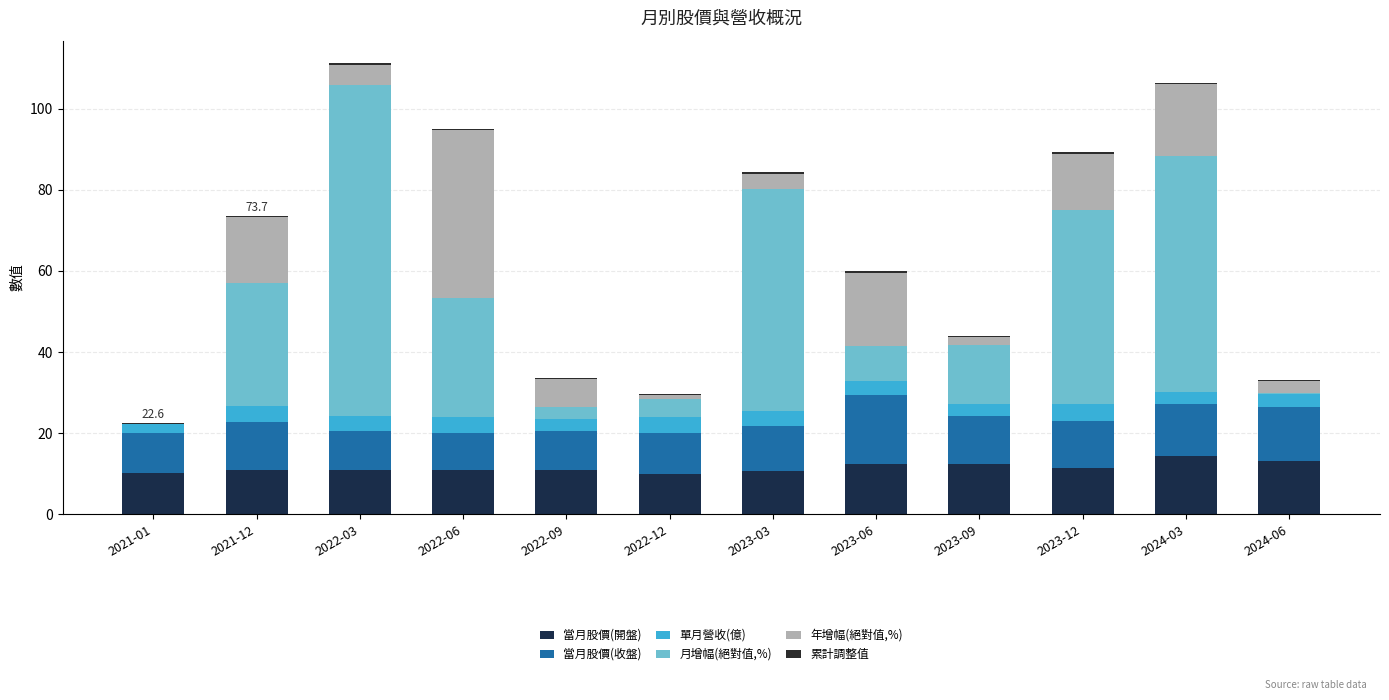

What is the label of the 11th bar from the right?

2021-12